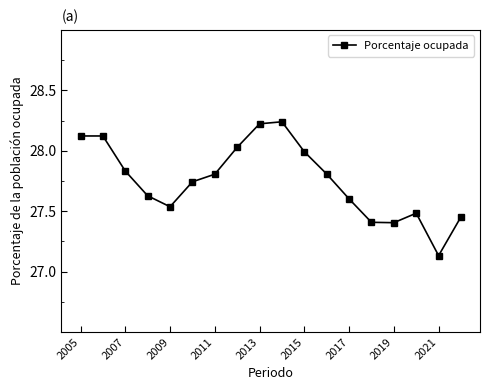

What is the sum of all values?

499.6